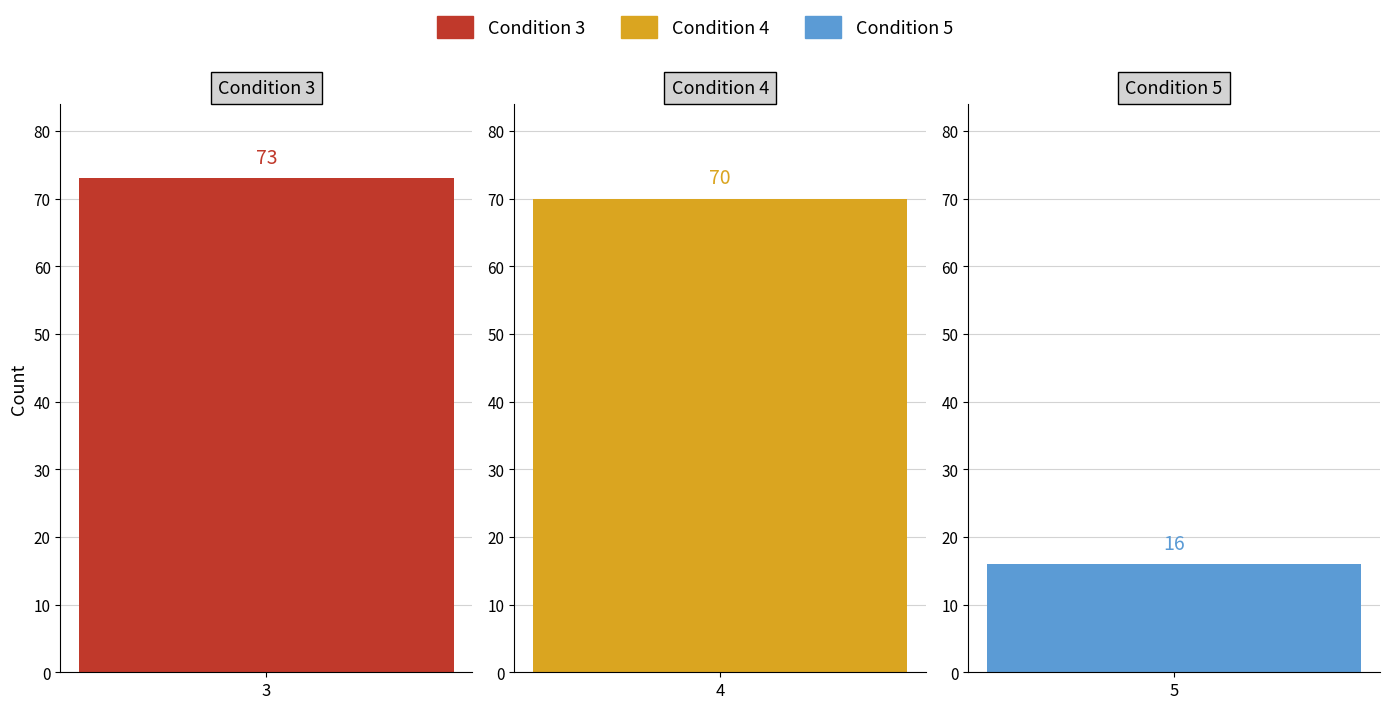

Does the chart contain any negative values?

No